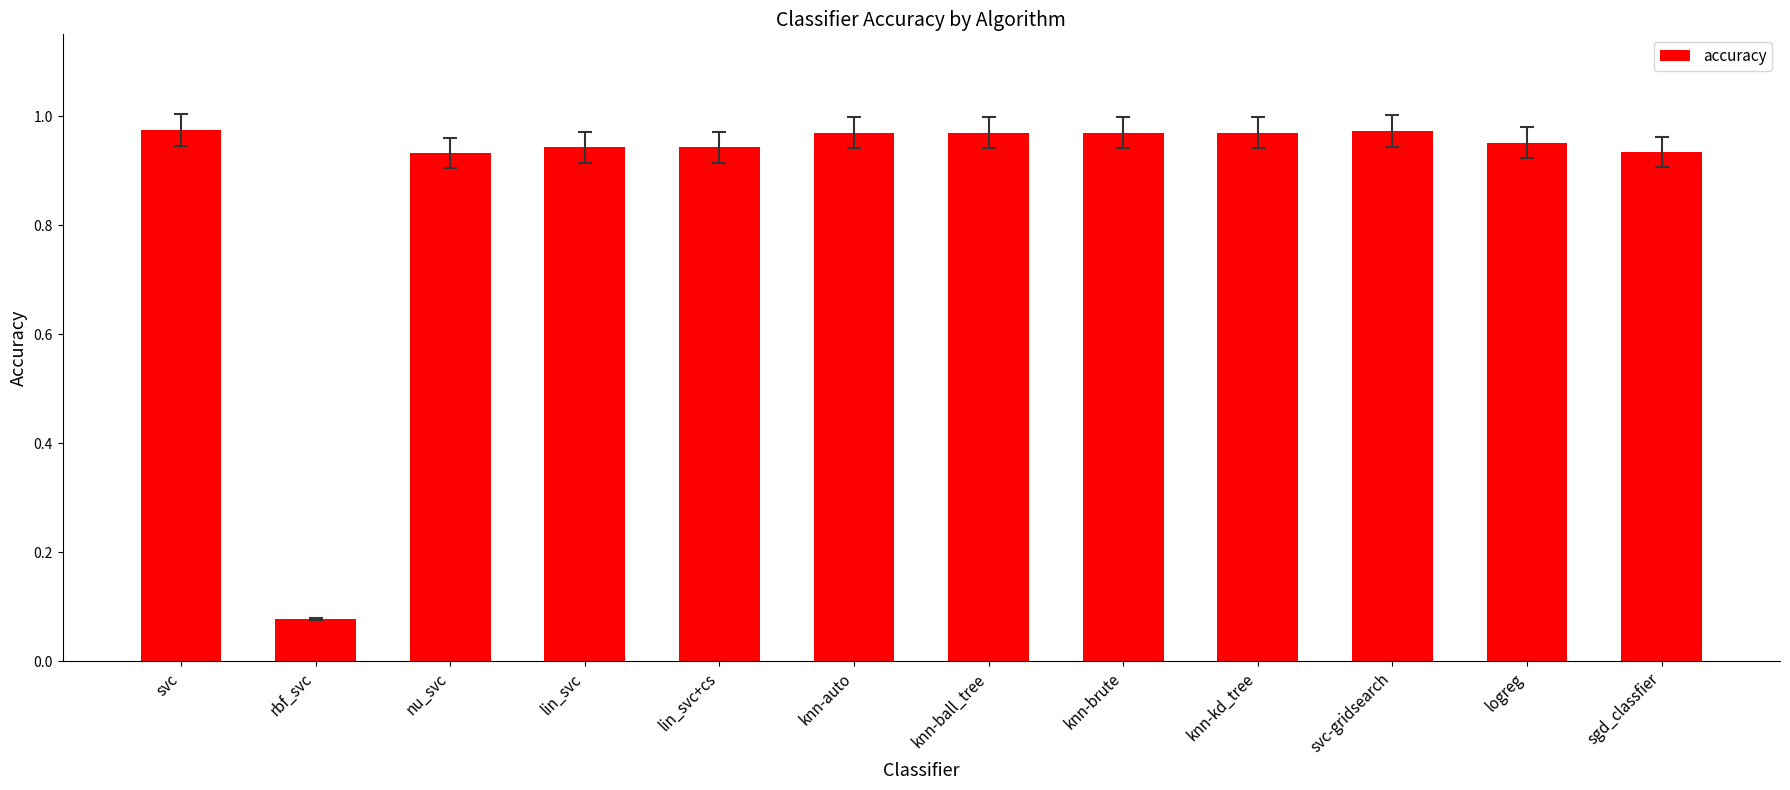

What is the sum of all values?

10.6